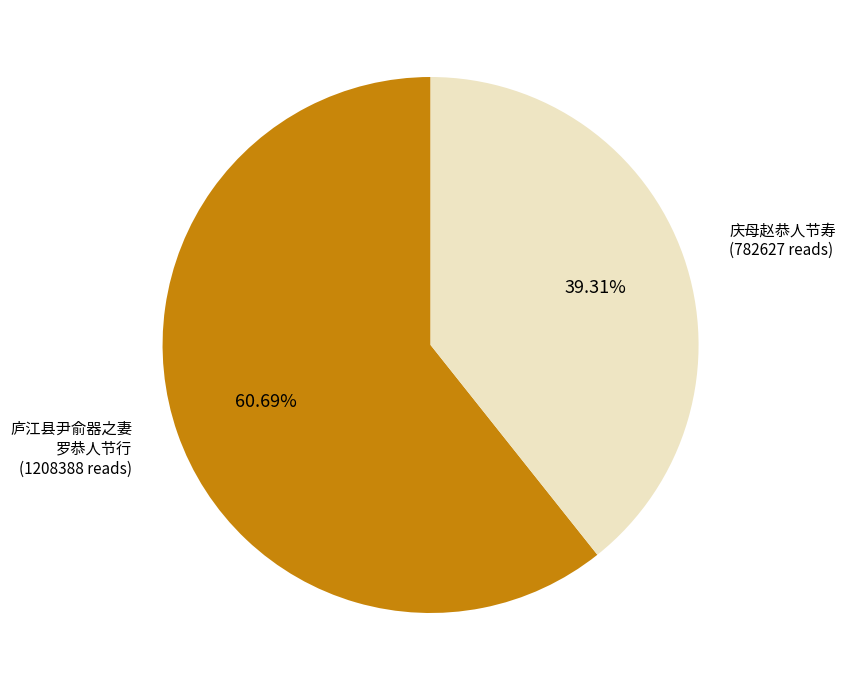

Is there a majority slice in this chart?

Yes